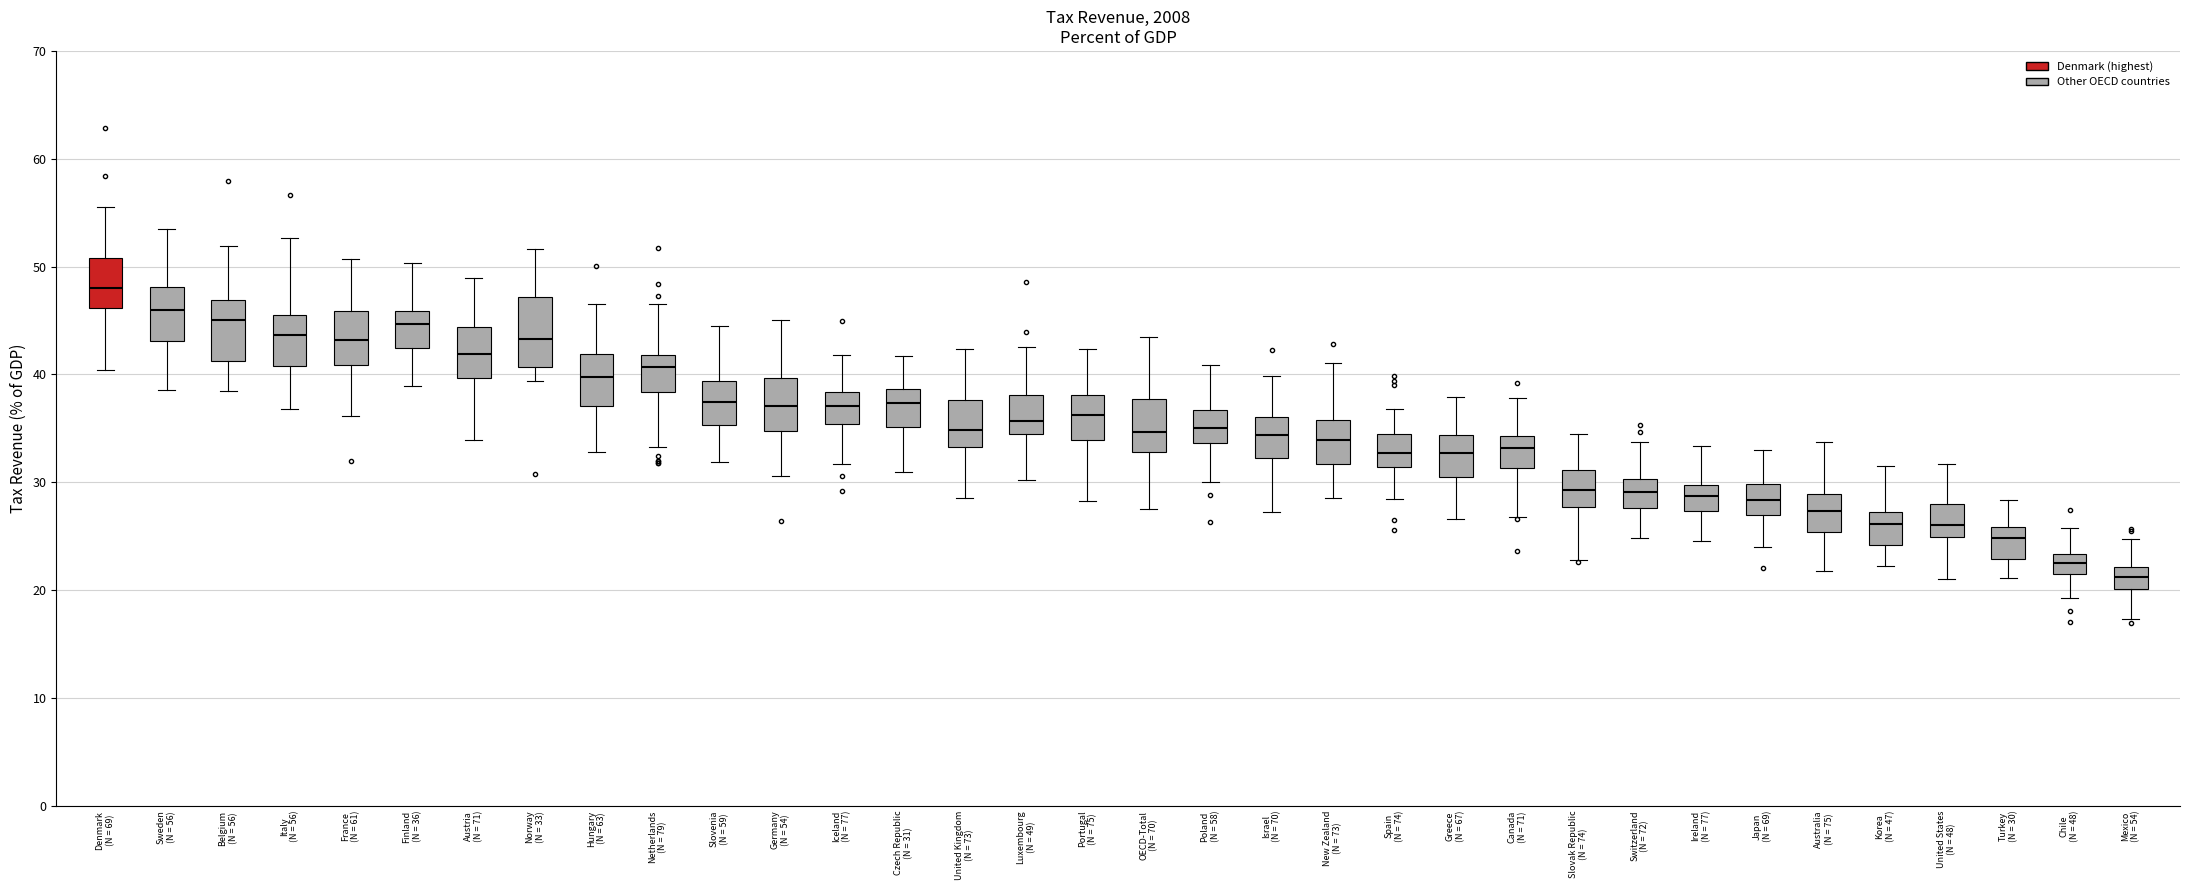

Reading left to right, transcribe this box plot: for each box, give where its median line is, the range the box spans, and where its two whiskers end, as read against the y-axis. The values are not printed on the chart, so give them approximately, as read against the axis.

Denmark (N = 69): median 48, box 46 to 51, whiskers 40 to 56
Sweden (N = 56): median 46, box 43 to 48, whiskers 39 to 53
Belgium (N = 56): median 45, box 41 to 47, whiskers 38 to 52
Italy (N = 56): median 44, box 41 to 46, whiskers 37 to 53
France (N = 61): median 43, box 41 to 46, whiskers 36 to 51
Finland (N = 36): median 45, box 42 to 46, whiskers 39 to 50
Austria (N = 71): median 42, box 40 to 44, whiskers 34 to 49
Norway (N = 33): median 43, box 41 to 47, whiskers 39 to 52
Hungary (N = 63): median 40, box 37 to 42, whiskers 33 to 46
Netherlands (N = 79): median 41, box 38 to 42, whiskers 33 to 47
Slovenia (N = 59): median 37, box 35 to 39, whiskers 32 to 44
Germany (N = 54): median 37, box 35 to 40, whiskers 31 to 45
Iceland (N = 77): median 37, box 35 to 38, whiskers 32 to 42
Czech Republic (N = 31): median 37, box 35 to 39, whiskers 31 to 42
United Kingdom (N = 73): median 35, box 33 to 38, whiskers 29 to 42
Luxembourg (N = 49): median 36, box 34 to 38, whiskers 30 to 43
Portugal (N = 75): median 36, box 34 to 38, whiskers 28 to 42
OECD-Total (N = 70): median 35, box 33 to 38, whiskers 28 to 43
Poland (N = 58): median 35, box 34 to 37, whiskers 30 to 41
Israel (N = 70): median 34, box 32 to 36, whiskers 27 to 40
New Zealand (N = 73): median 34, box 32 to 36, whiskers 29 to 41
Spain (N = 74): median 33, box 31 to 34, whiskers 28 to 37
Greece (N = 67): median 33, box 30 to 34, whiskers 27 to 38
Canada (N = 71): median 33, box 31 to 34, whiskers 27 to 38
Slovak Republic (N = 74): median 29, box 28 to 31, whiskers 23 to 35
Switzerland (N = 72): median 29, box 28 to 30, whiskers 25 to 34
Ireland (N = 77): median 29, box 27 to 30, whiskers 25 to 33
Japan (N = 69): median 28, box 27 to 30, whiskers 24 to 33
Australia (N = 75): median 27, box 25 to 29, whiskers 22 to 34
Korea (N = 47): median 26, box 24 to 27, whiskers 22 to 31
United States (N = 48): median 26, box 25 to 28, whiskers 21 to 32
Turkey (N = 30): median 25, box 23 to 26, whiskers 21 to 28
Chile (N = 48): median 22 (inside the box), box 22 to 23, whiskers 19 to 26
Mexico (N = 54): median 21, box 20 to 22, whiskers 17 to 25